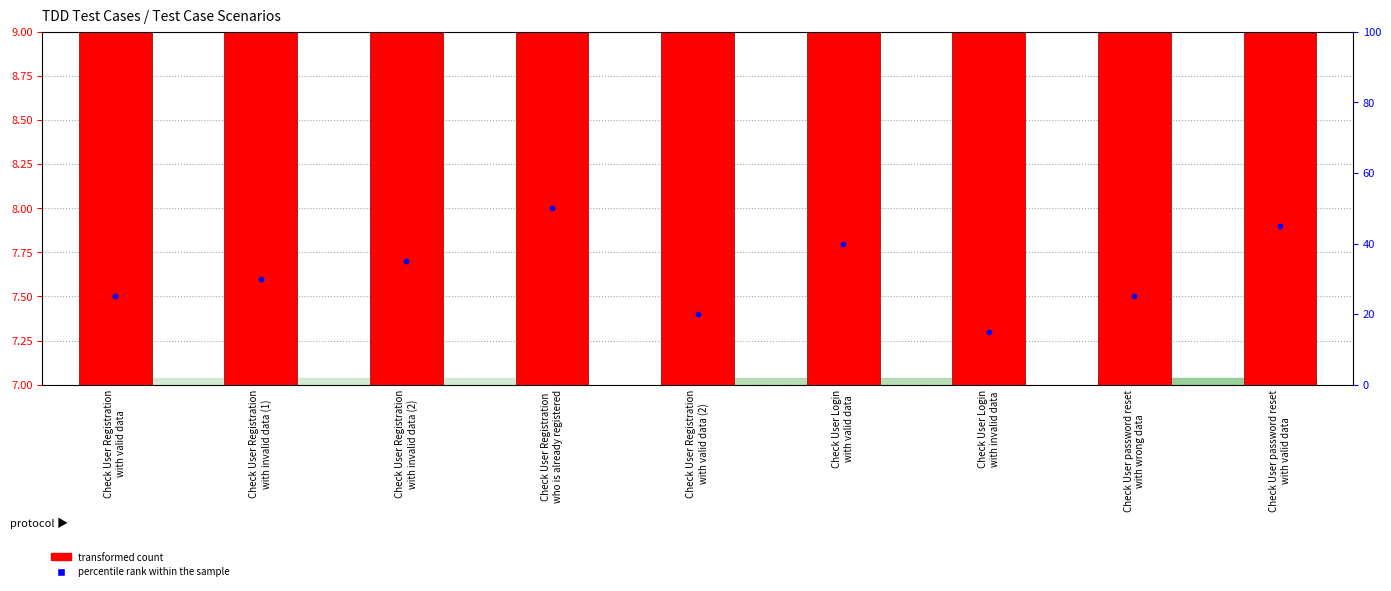

At how many categories does at least one series exceed 15?

8